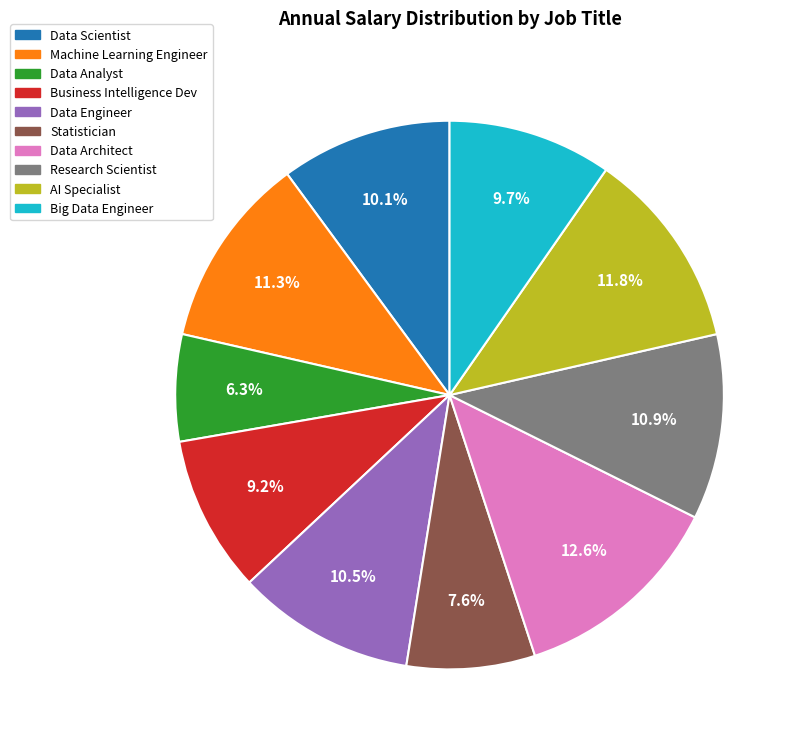

Do AI Specialist and Data Engineer together represent more than half of the pie?

No